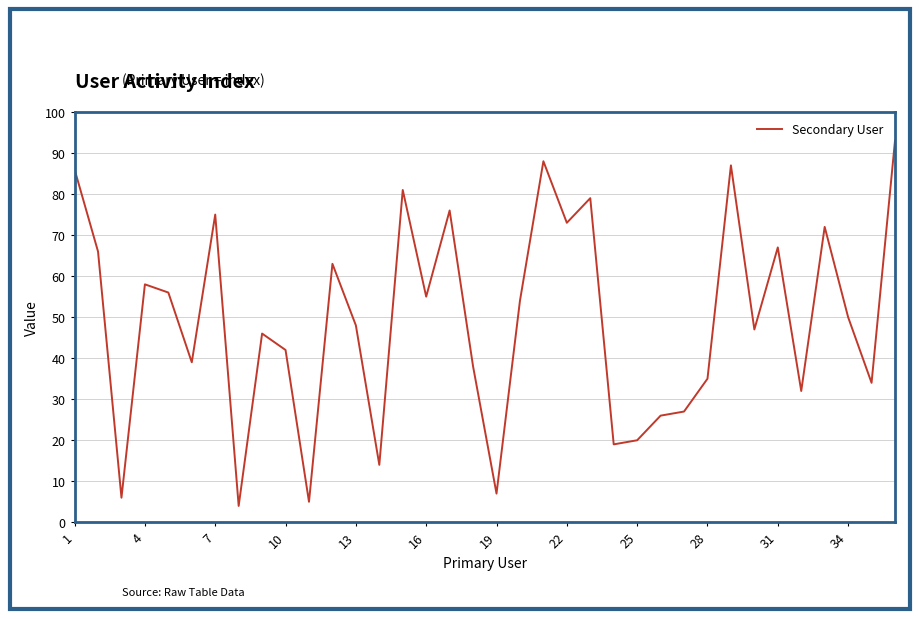

Reading left to right, list all the values displayed in this chart.

86	66	6	58	56	39	75	4	46	42	5	63	48	14	81	55	76	38	7	54	88	73	79	19	20	26	27	35	87	47	67	32	72	50	34	93